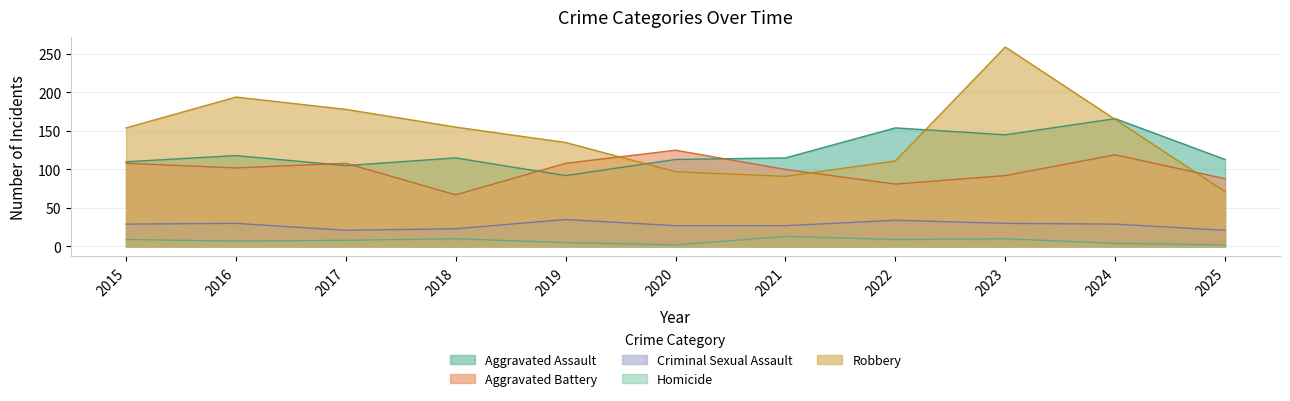

How many lines are shown in the chart?

5